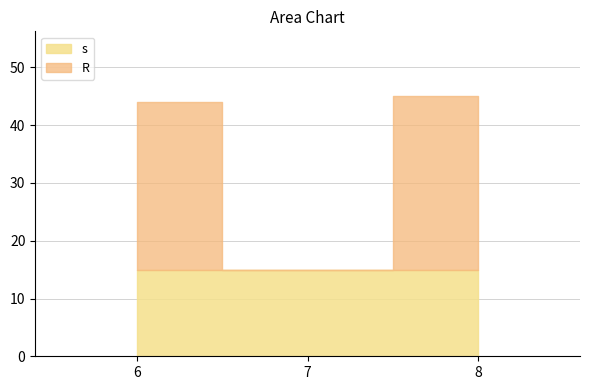

Which series has the largest total across all categories?

R